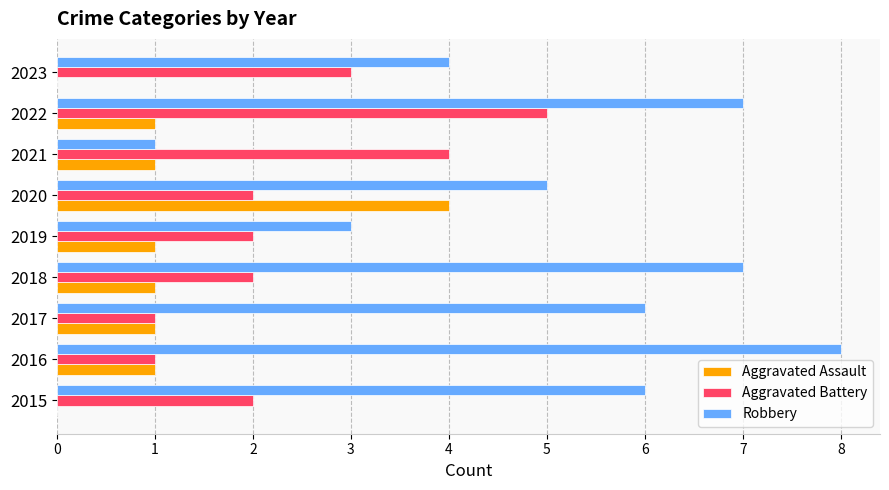

What is the sum of all Robbery values?

47